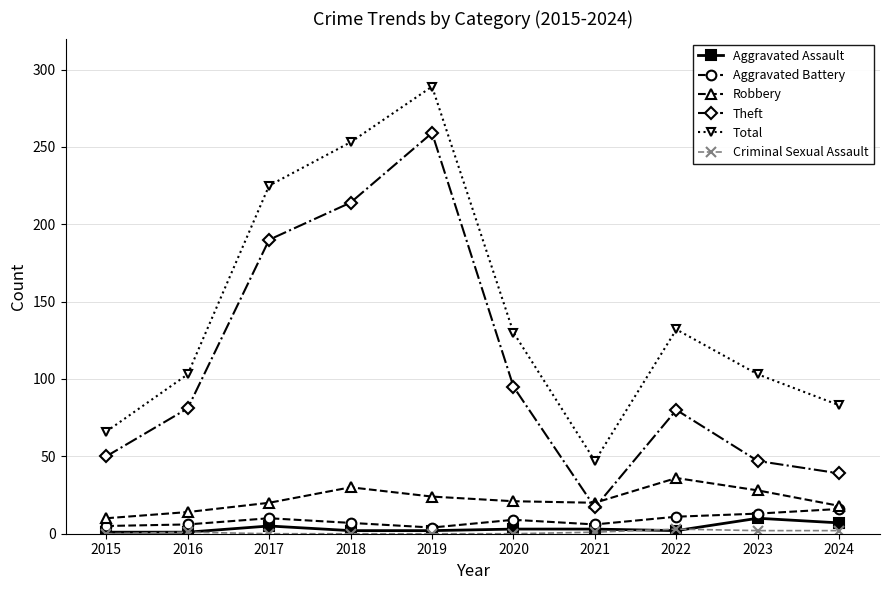

Which series has the largest total across all categories?

Total